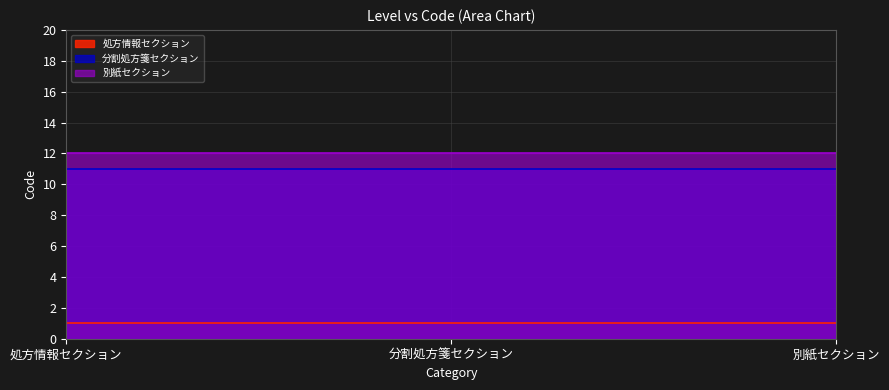

Where is the data nearest to the value 6?

処方情報セクション